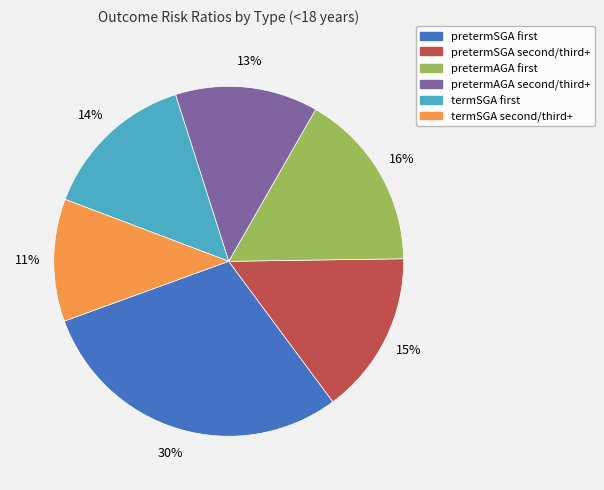

Count the number of slices in the pie.

6